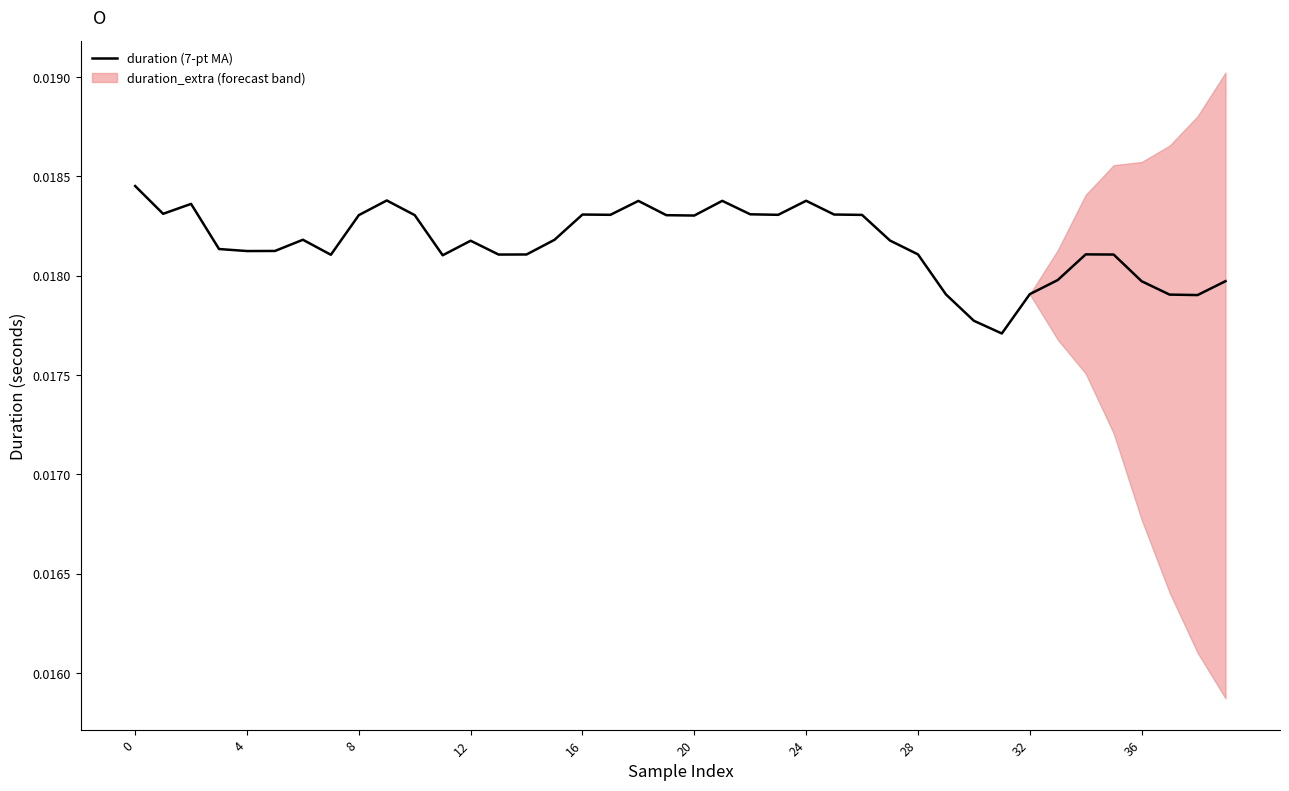

The value at 20 is 0.0. True or false?

False